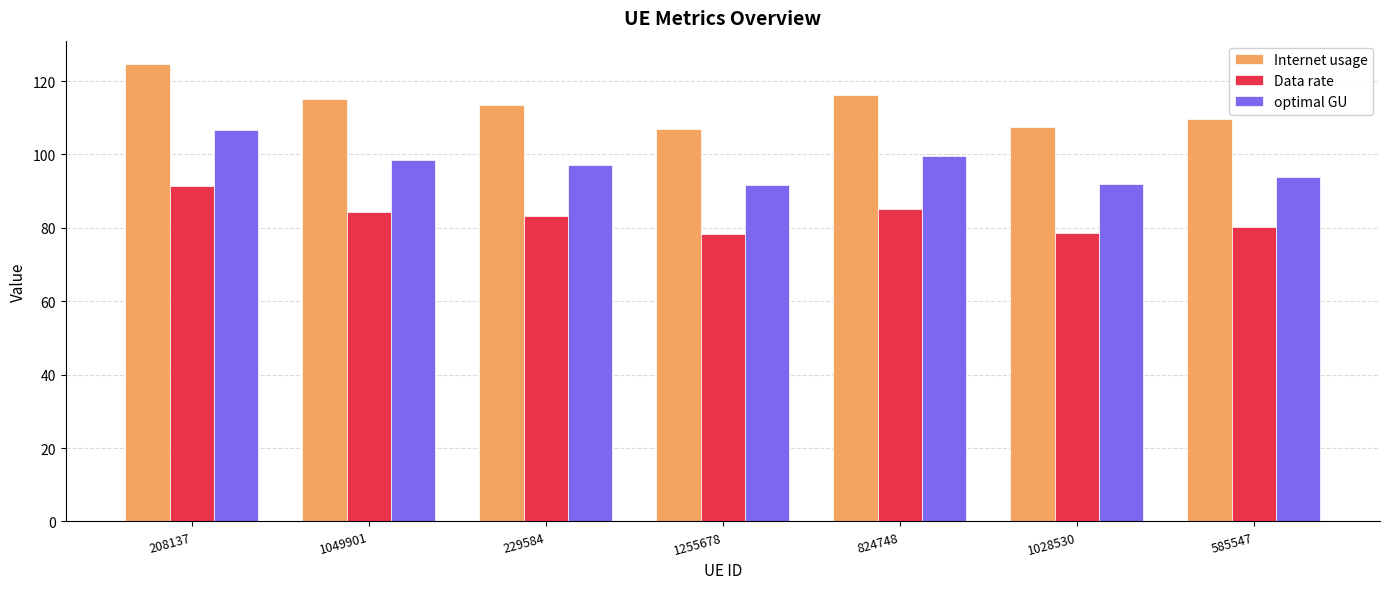

How many groups of bars are there?

7